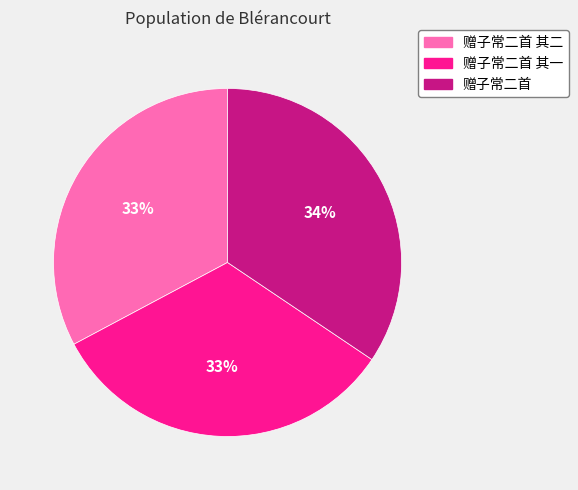

Count the number of slices in the pie.

3